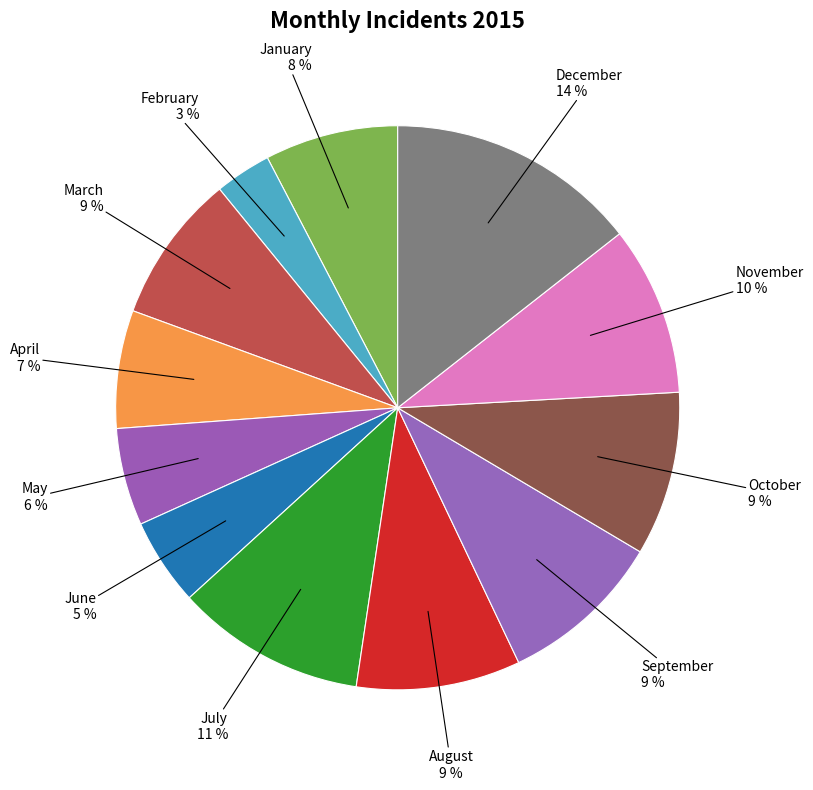

Does October represent more than half of the total?

No